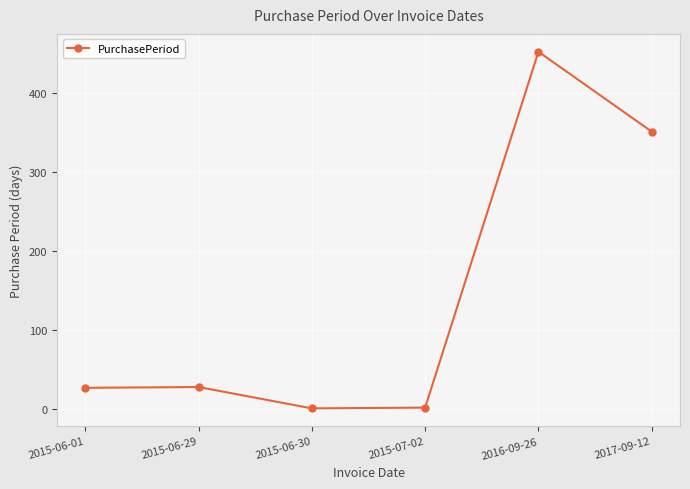

At which label is the value closest to 226?

2017-09-12